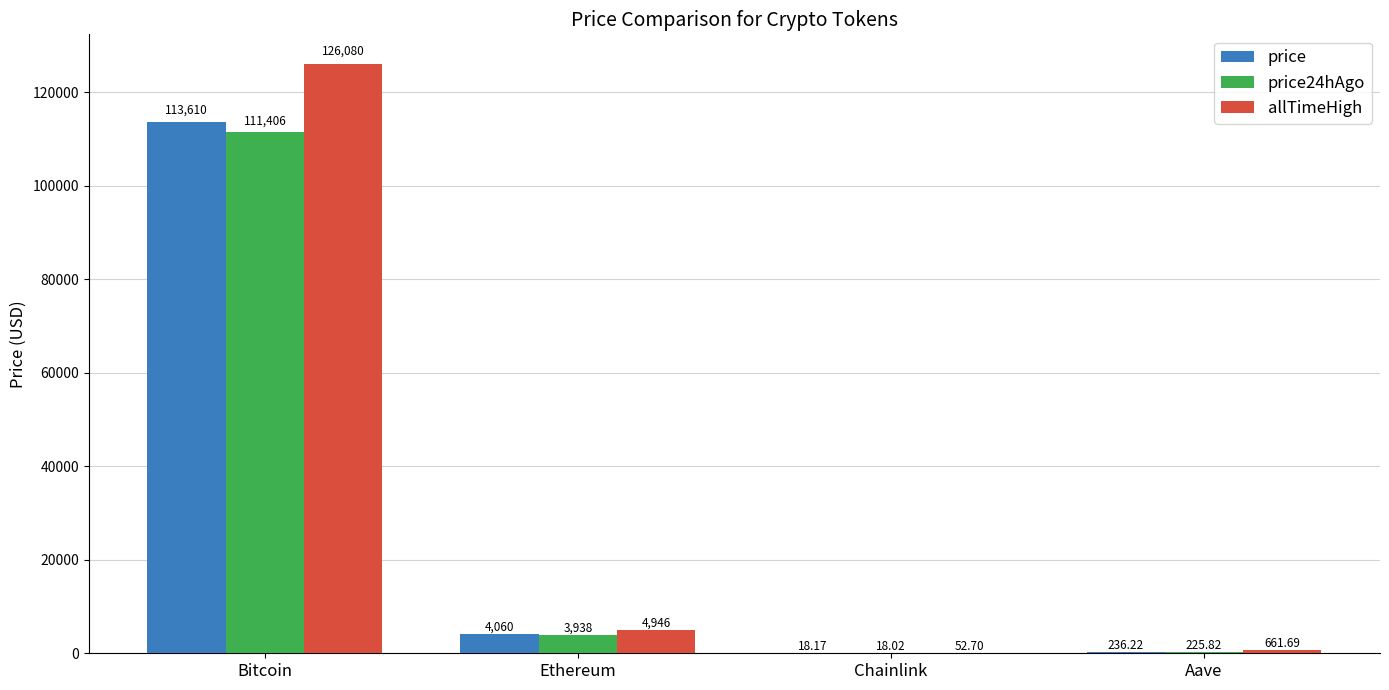

How many categories are shown in the chart?

4